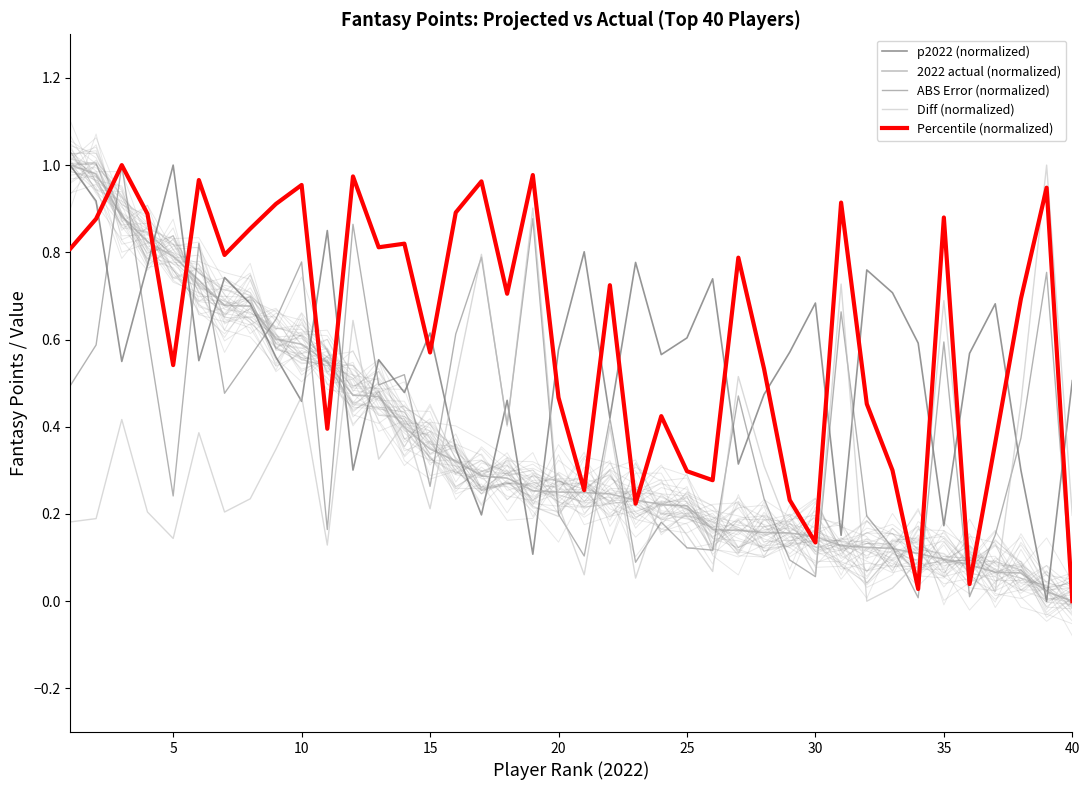

In Diff (normalized), how many points are lower than both neighbors (excluding endpoints)?

12